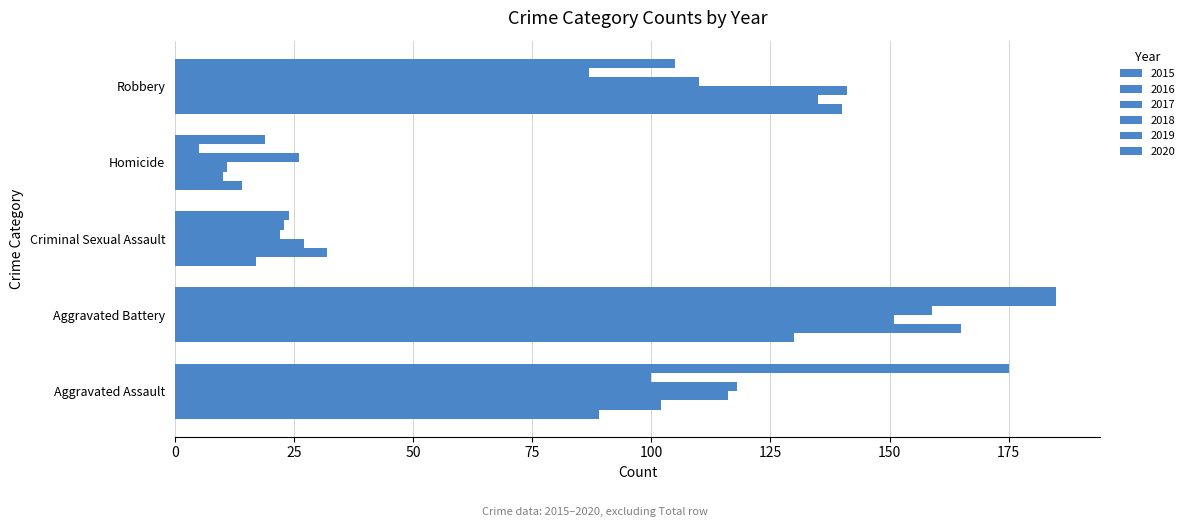

Read the 2020 value at Homicide, to the nearest 5.

20